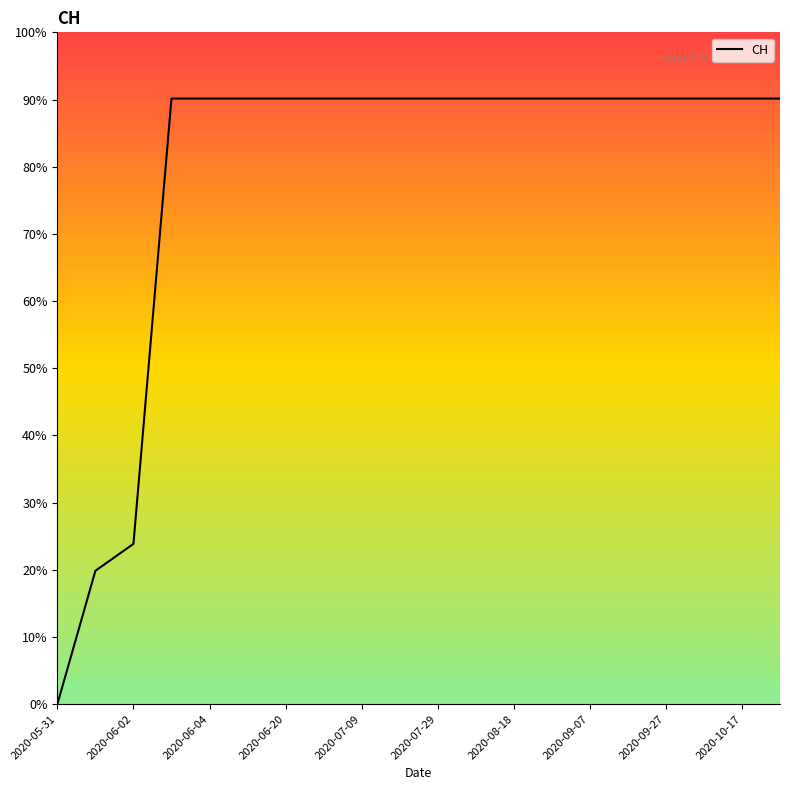

Reading right to left, extract all data points from this chart.

631	631	631	631	631	631	631	631	631	631	631	631	631	631	631	631	631	167	139	0